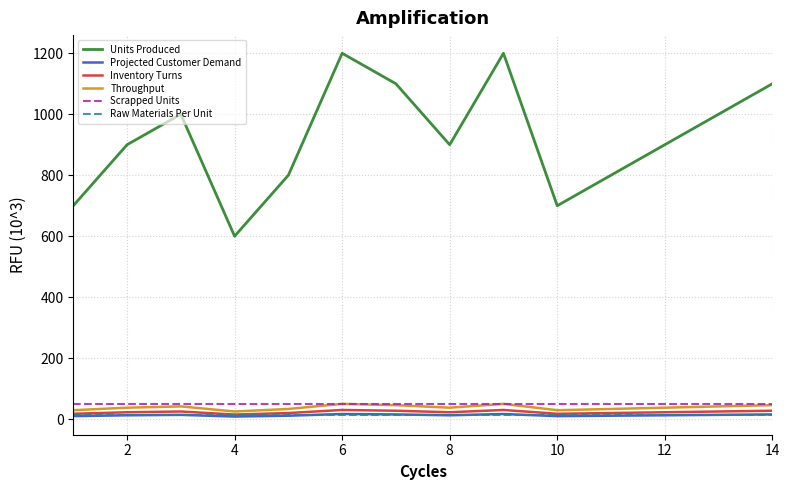

Which series has the largest range (max minus min)?

Units Produced